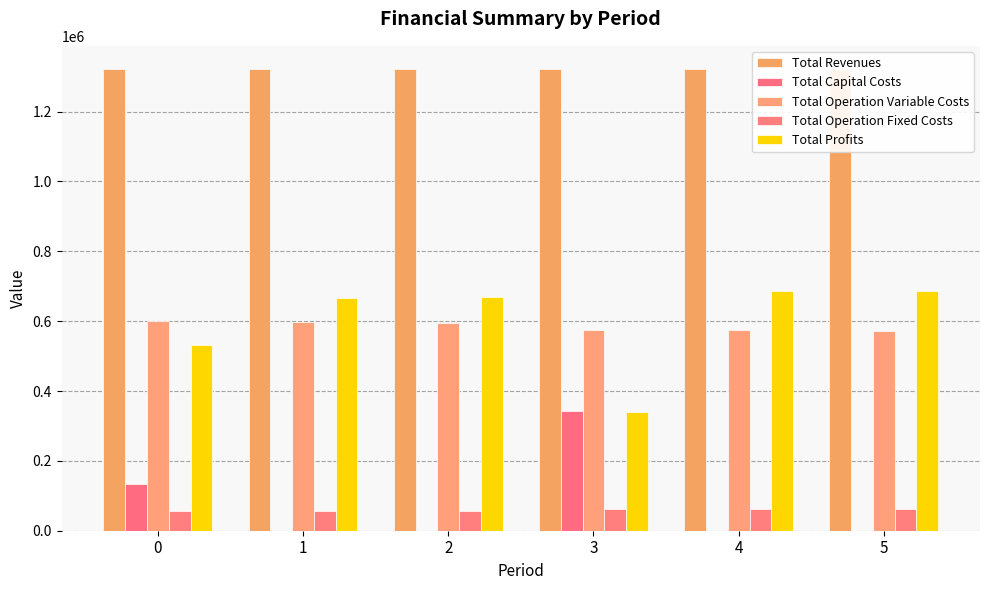

What is the difference between the highest and lowest values at 5?

1322345.9